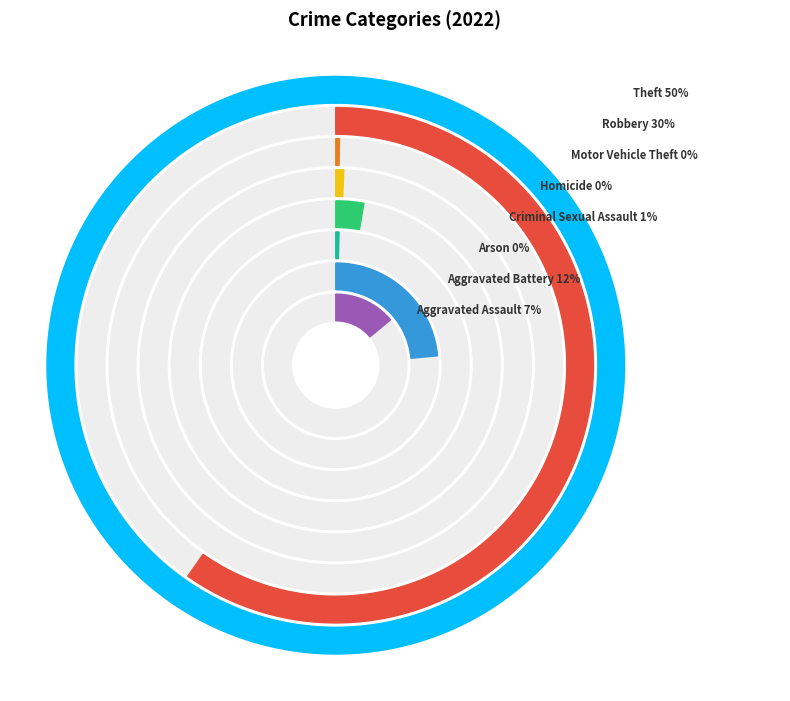

Is Aggravated Assault the majority of the pie?

No